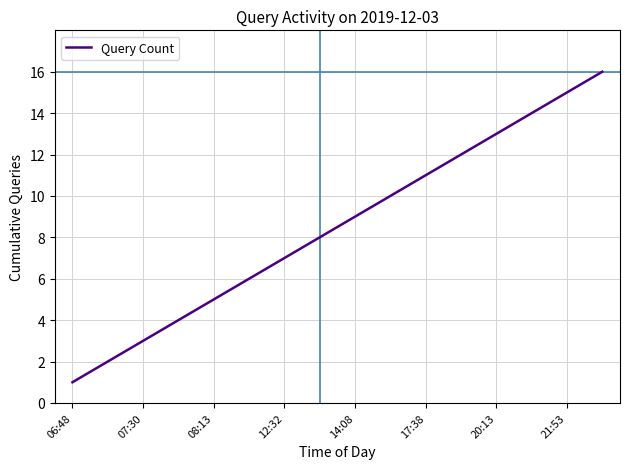

What is the maximum value shown in the chart?

16